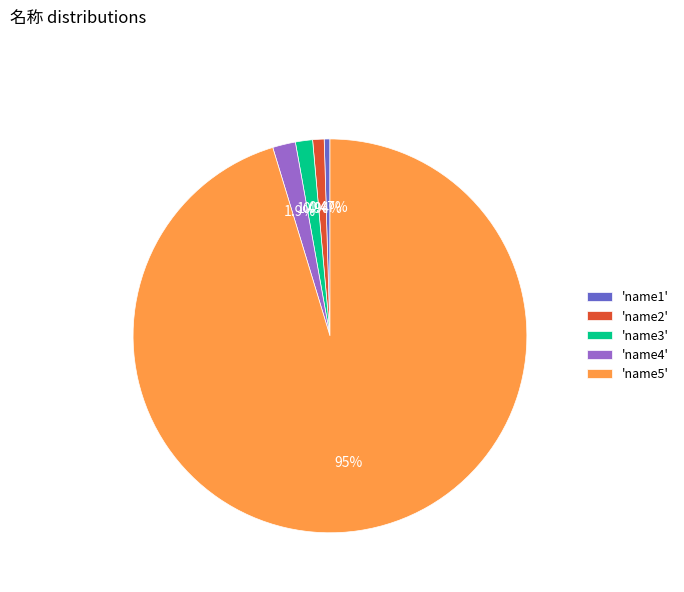

To the nearest percent, what is the difference between the largest and smallest slice percentages?

95%